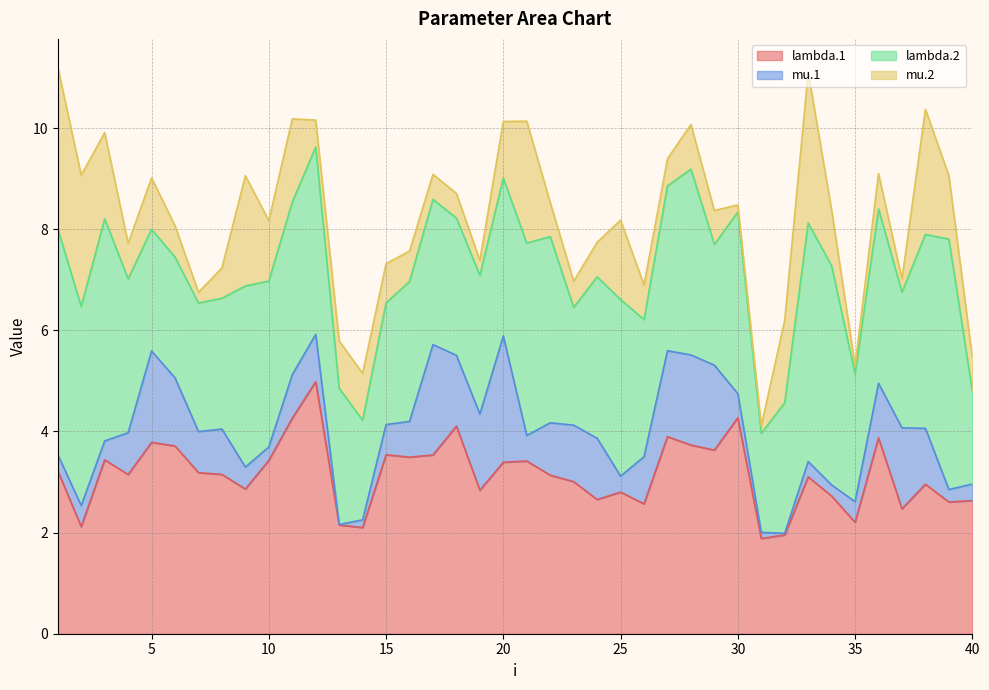

Does the chart display data point markers on the line(s)?

No